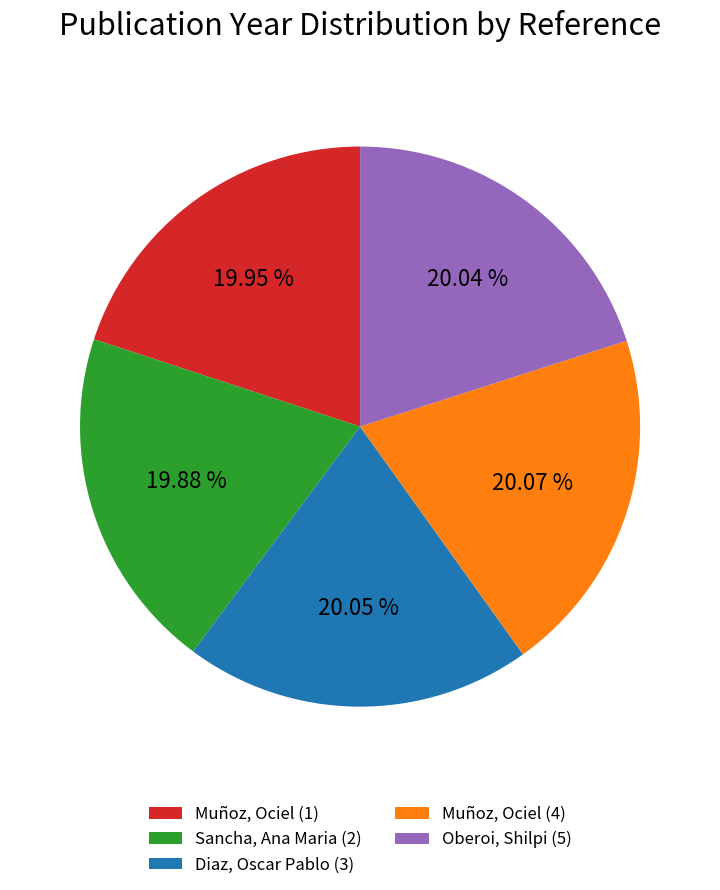

Rank the categories by value from lowest to highest.

Sancha, Ana Maria (2), Muñoz, Ociel (1), Oberoi, Shilpi (5), Diaz, Oscar Pablo (3), Muñoz, Ociel (4)